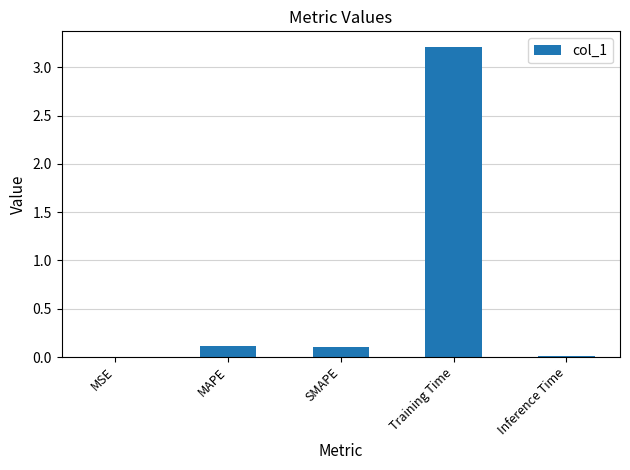

What is the greatest value displayed?

3.2